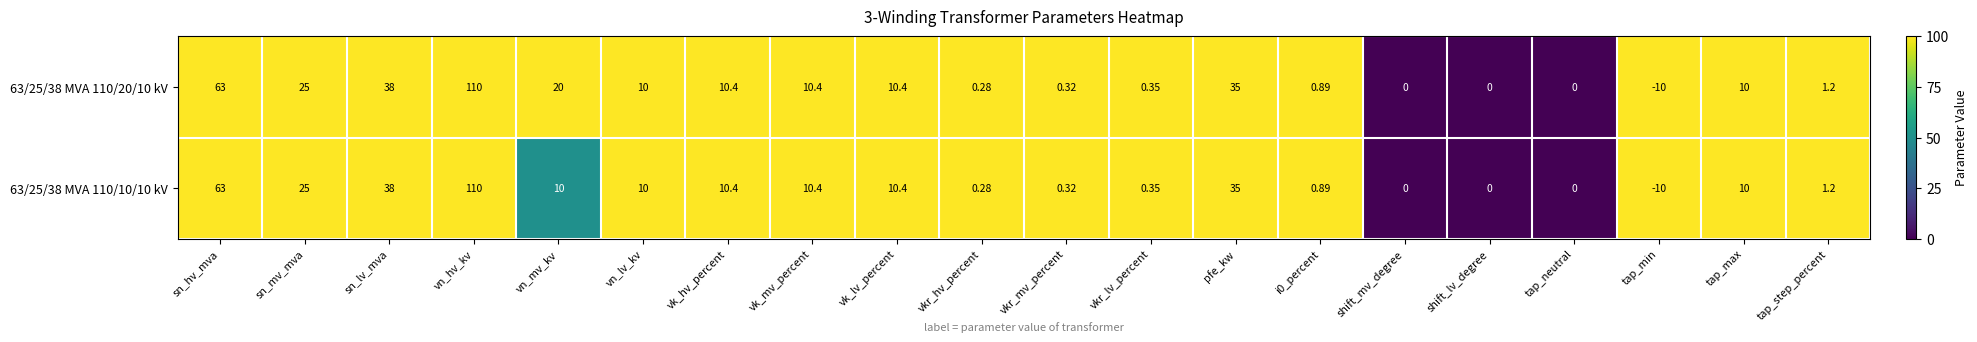

At which label does 63/25/38 MVA 110/10/10 kV first exceed 10?

sn_hv_mva